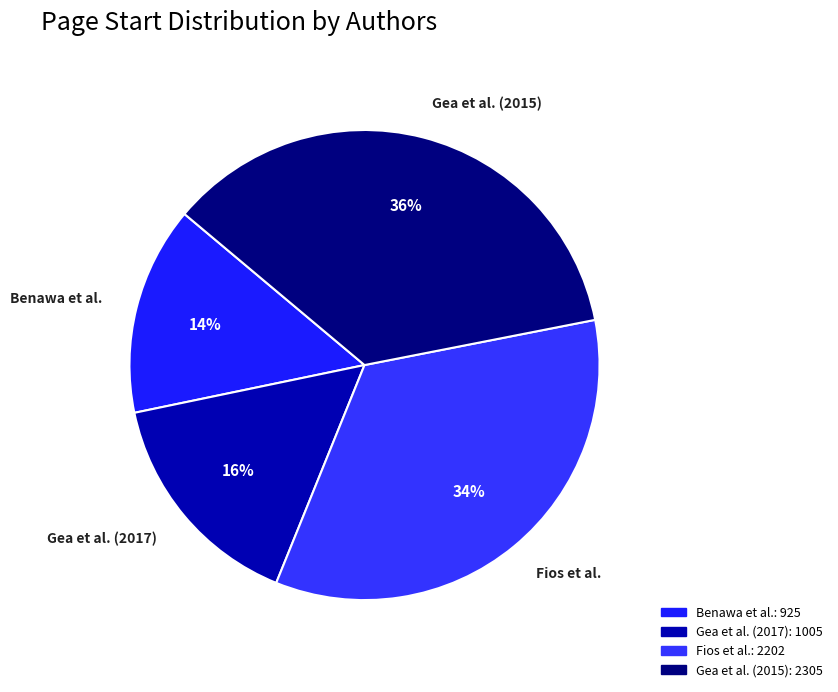

Is there any slice that represents more than half of the pie?

No